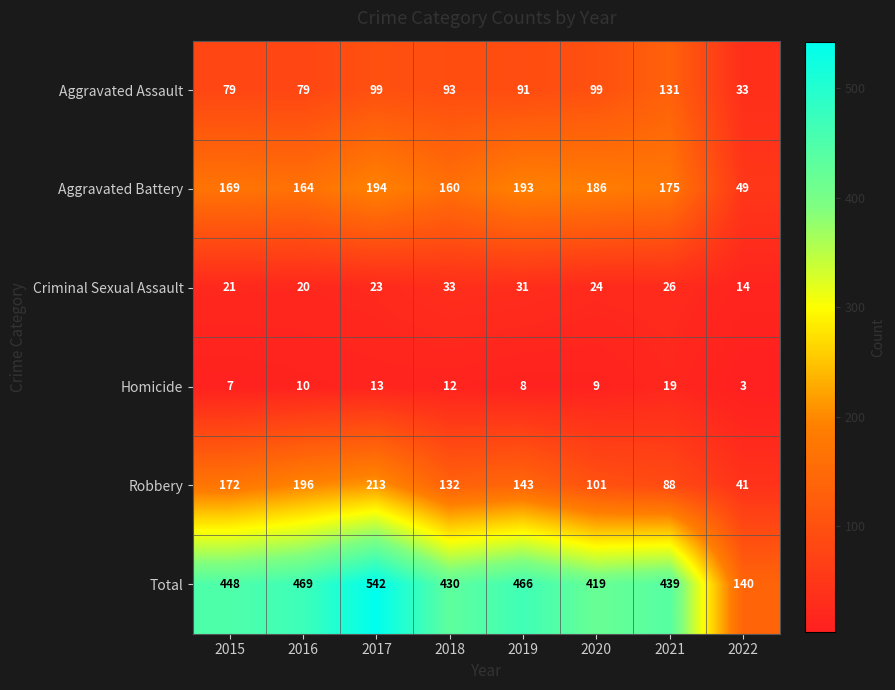

What is the maximum value shown in the chart?

542